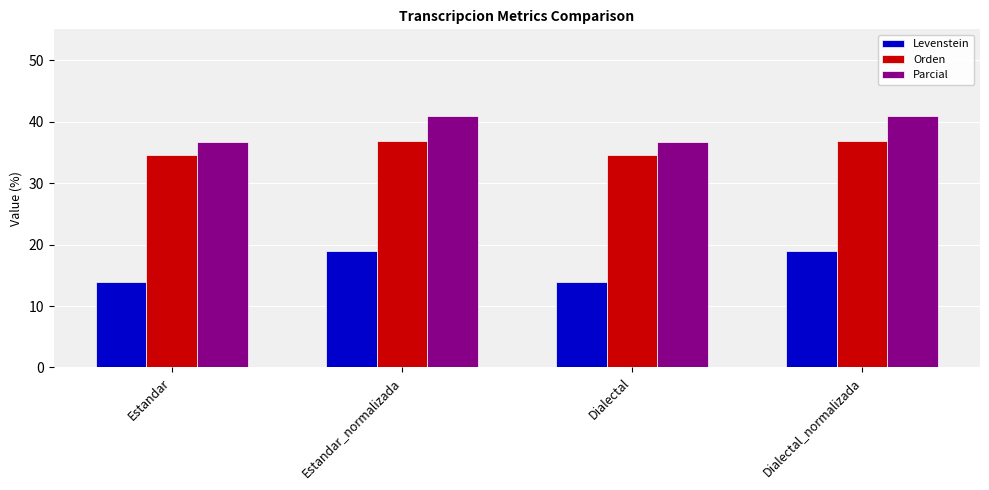

List the series in order of their peak value, highest first.

Parcial, Orden, Levenstein